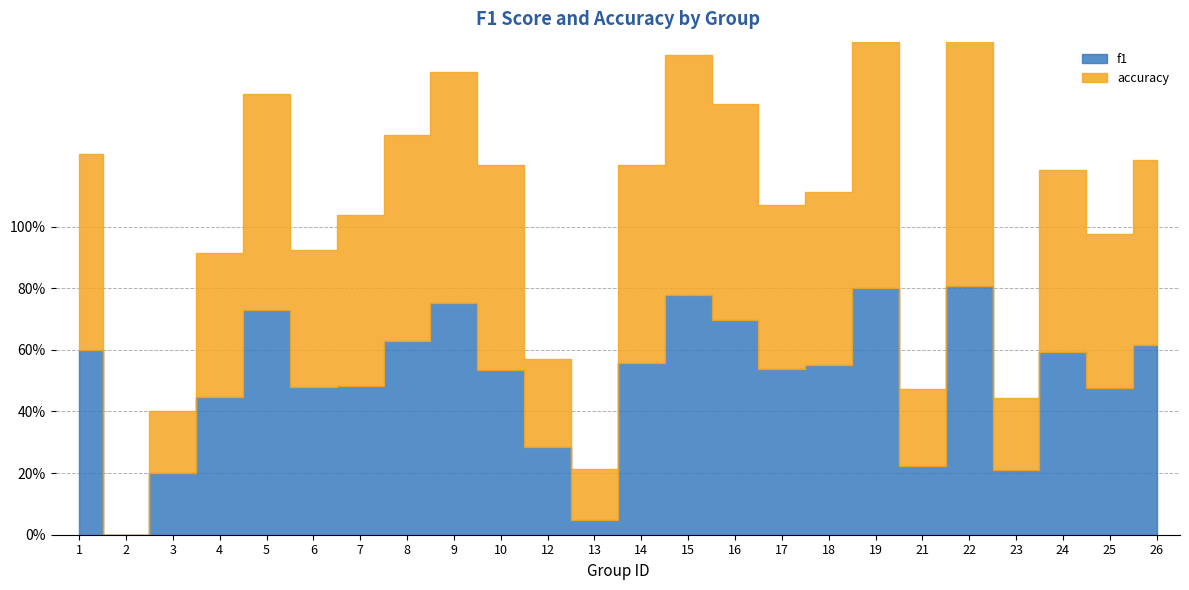

How many values in the accuracy series exceed 0?

23